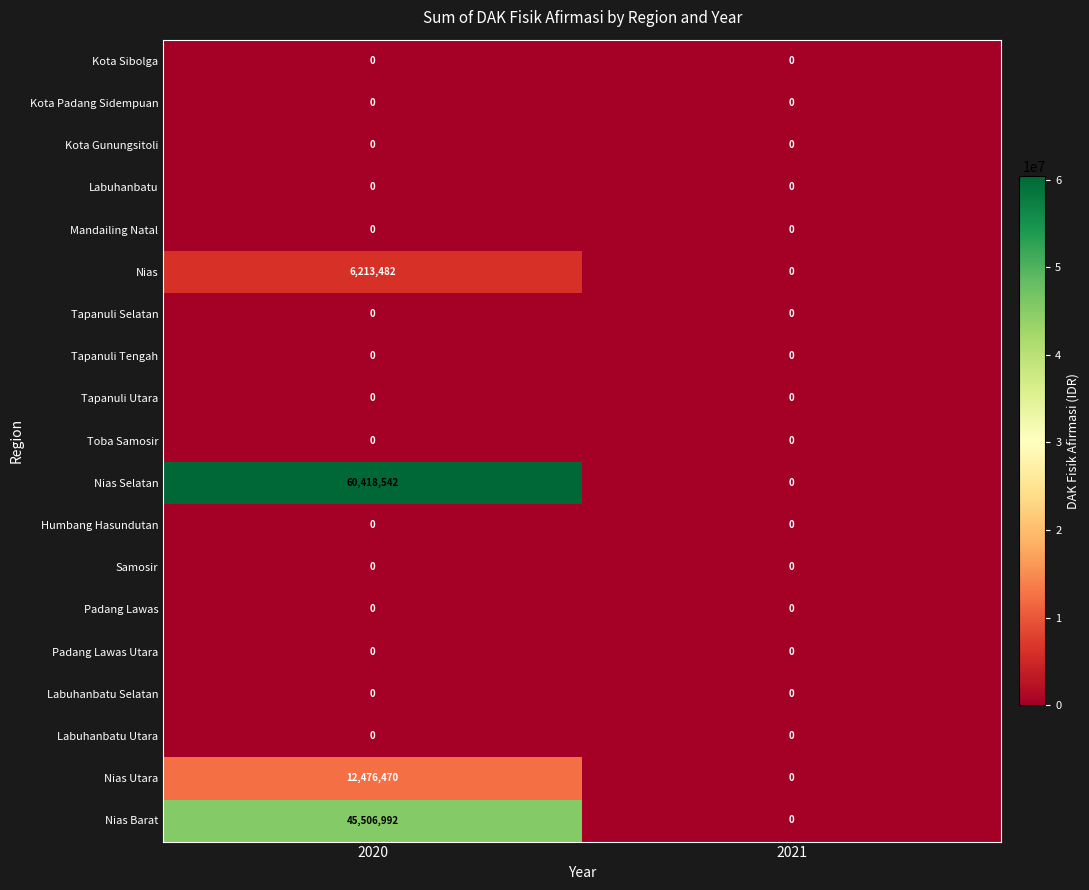

Which series has the widest spread of values?

Nias Selatan